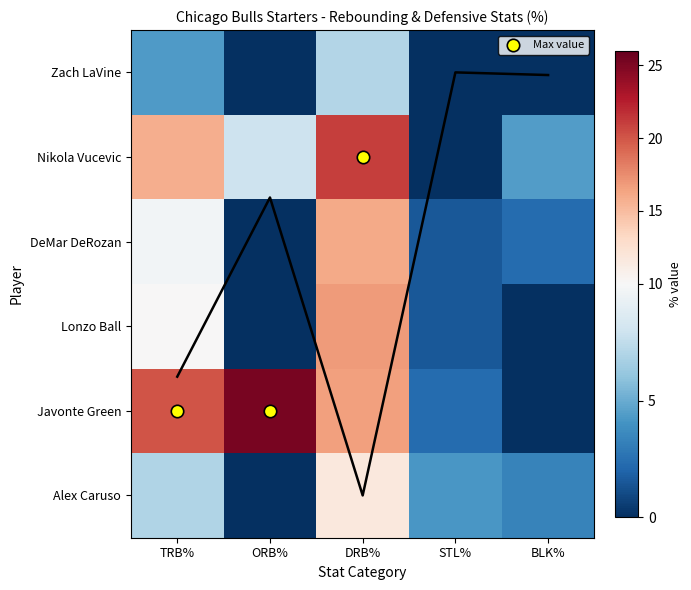

At which label does Lonzo Ball first exceed 1?

TRB%